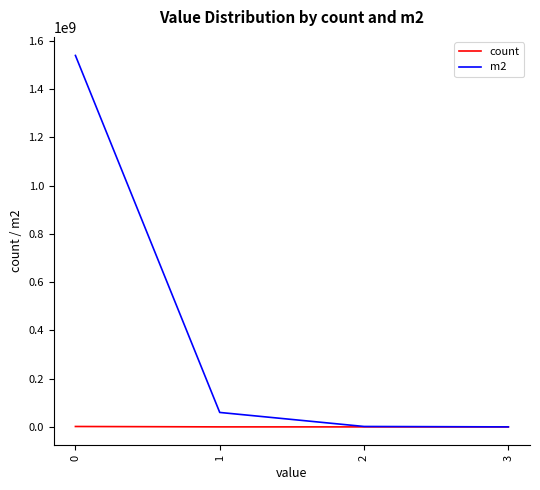

Is the value of count at 2 greater than the value of m2 at 0?

No